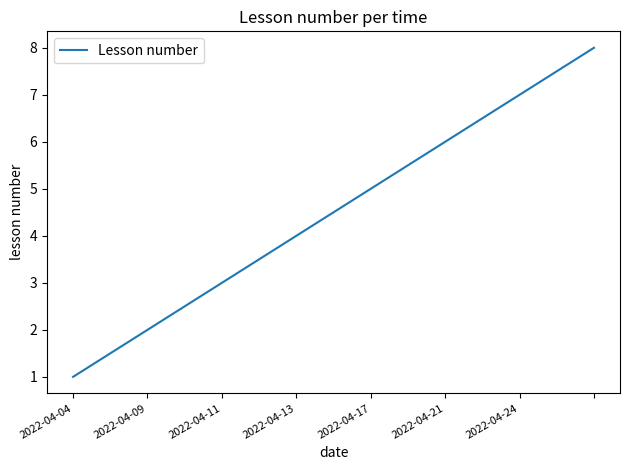

Is this an area chart (filled region under the line)?

No